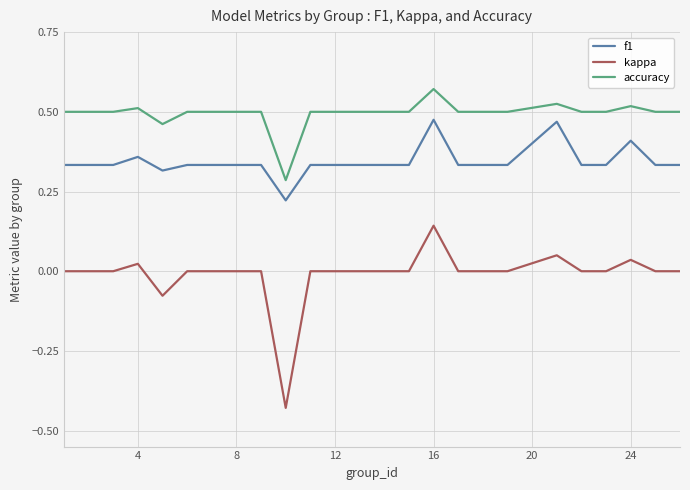

Which series has the largest range (max minus min)?

kappa